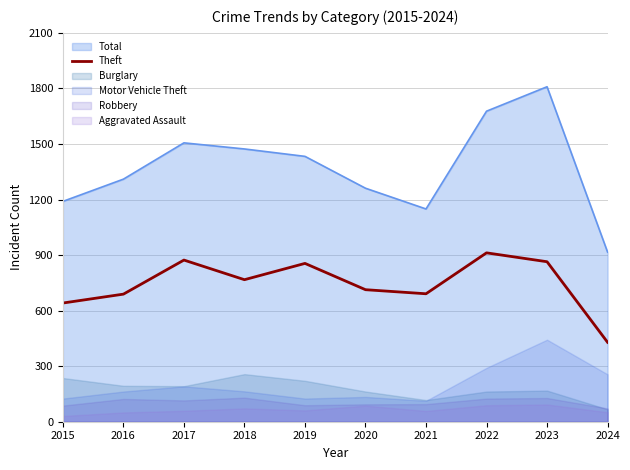

True or false: the data has more than 2 interior local peaks.

True